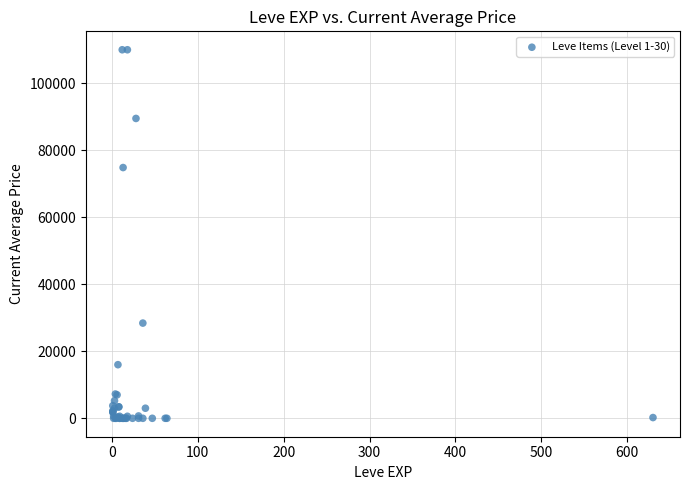

What Y value in the scatter plot is closest to 55000?

74842